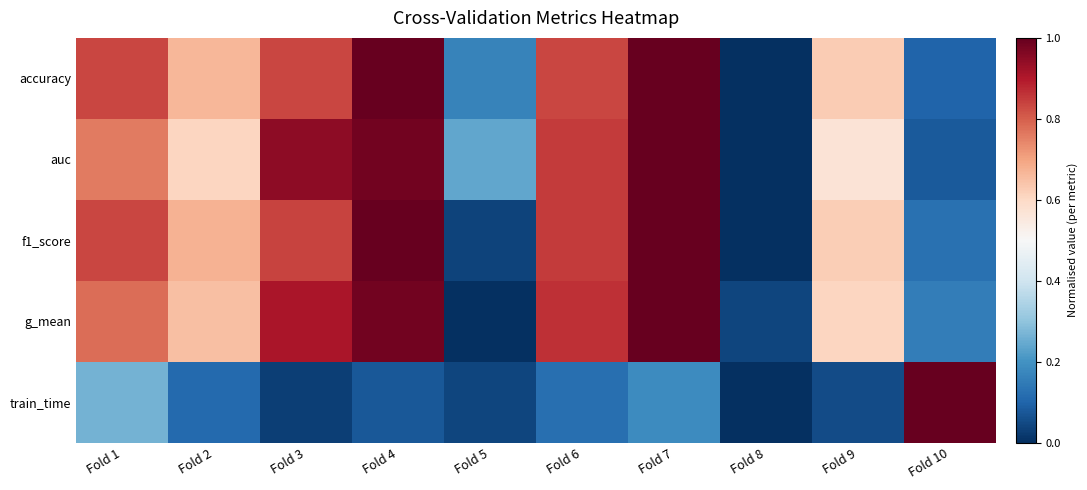

Which series has the largest range (max minus min)?

accuracy